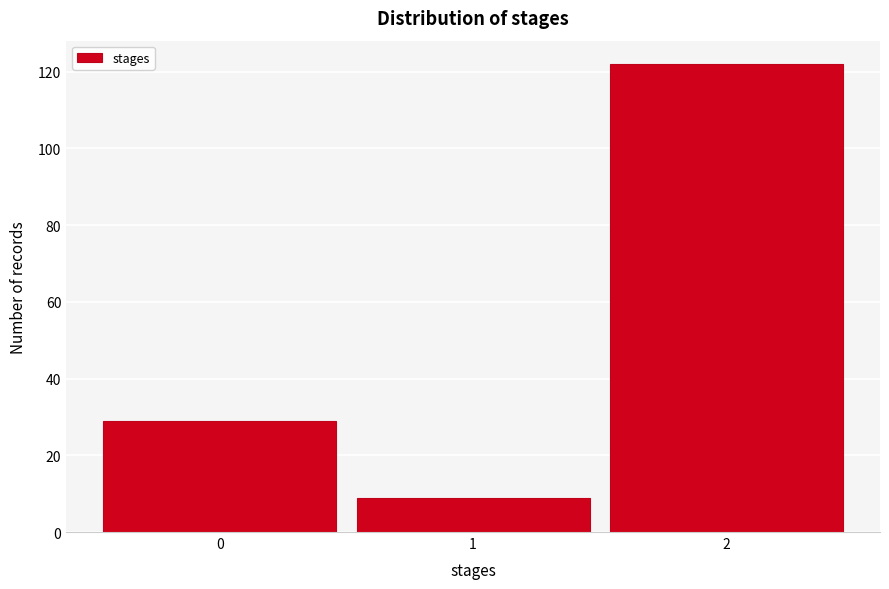

Reading left to right, list every bar in this chart as the range it spans on the x-axis followed by its height. The values are not printed on the chart, so give them approximately, as read against the axis.

-0.5 to 0.5: 30
0.5 to 1.5: 10
1.5 to 2.5: 122